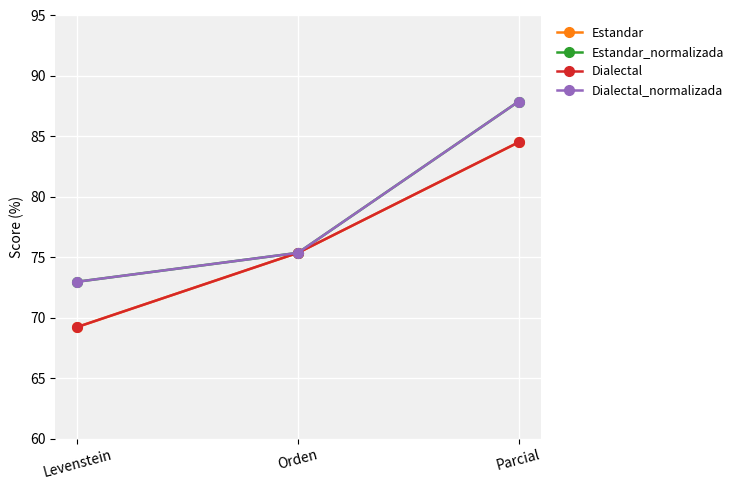

Does the chart have visible grid lines?

Yes